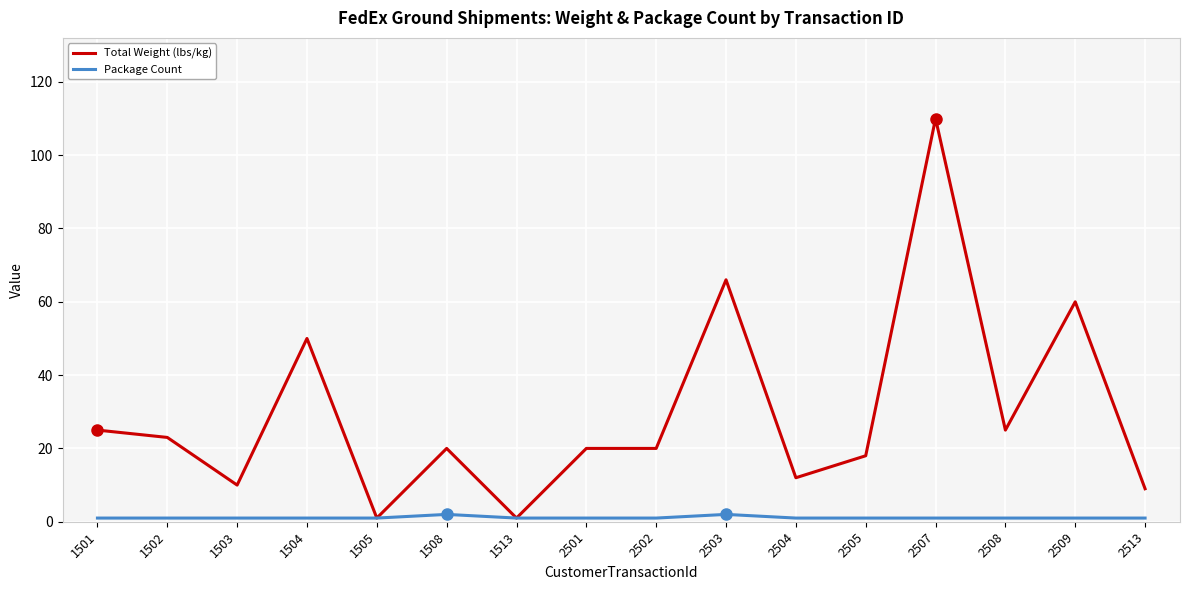

Rank the series by their average value, from highest to lowest.

Total Weight (lbs/kg), Package Count